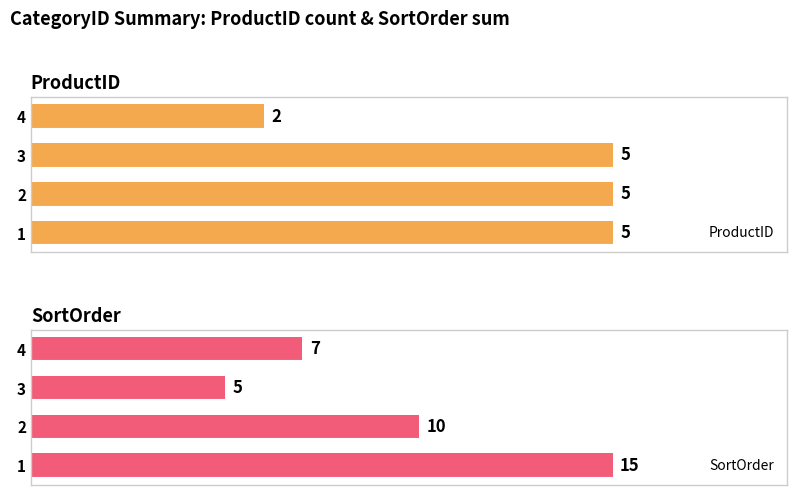

What is the sum of all ProductID values?

17